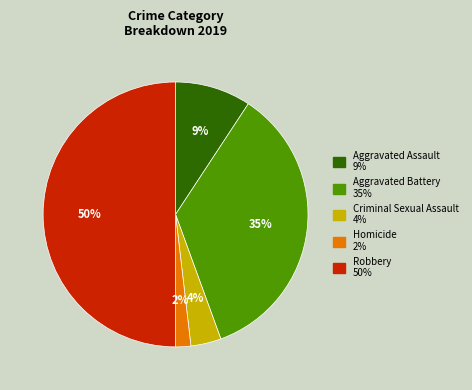

Combined, do Homicide and Criminal Sexual Assault account for over 50%?

No